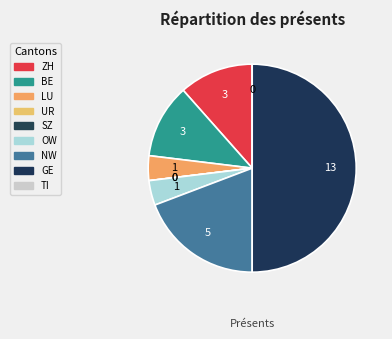

Is it true that OW is 4% of the pie?

True